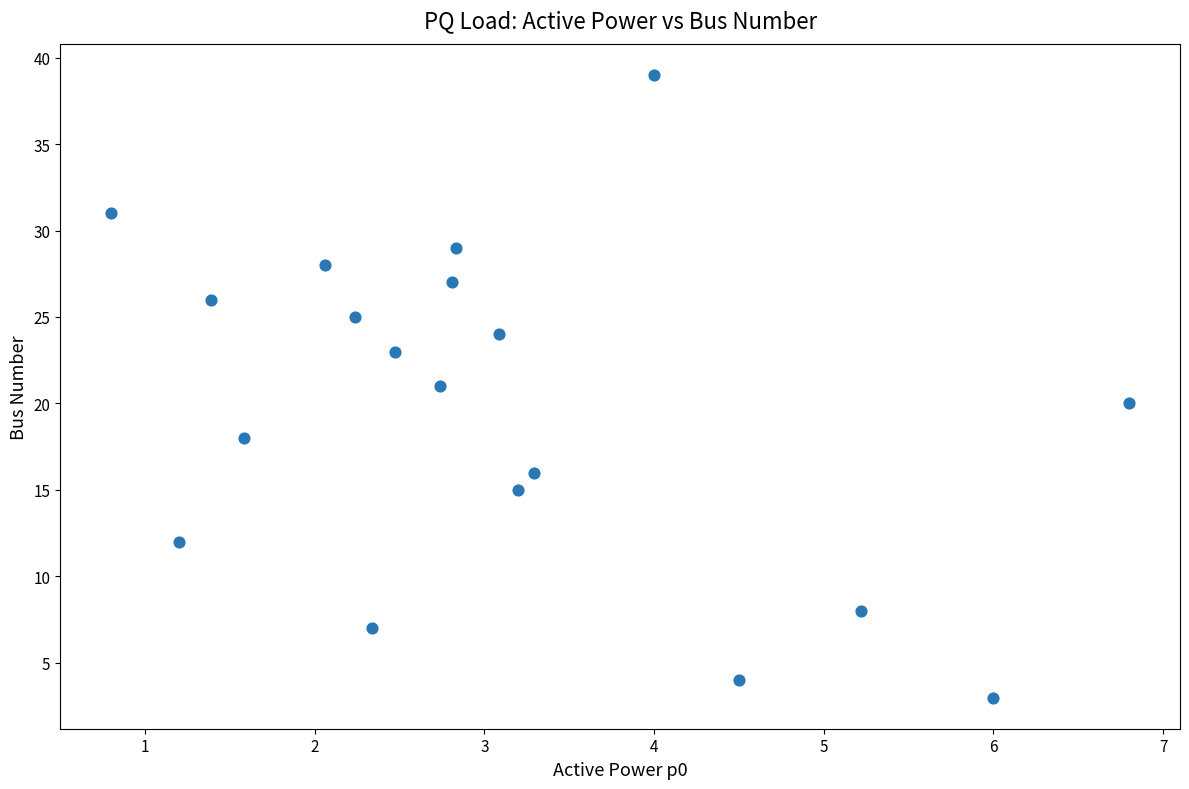

What is the range of Y values (max minus min)?

36